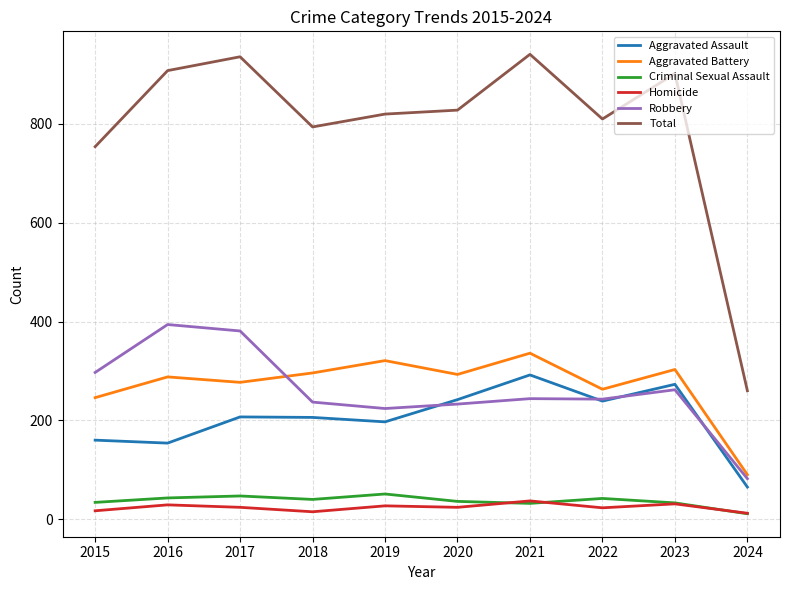

How many lines are shown in the chart?

6